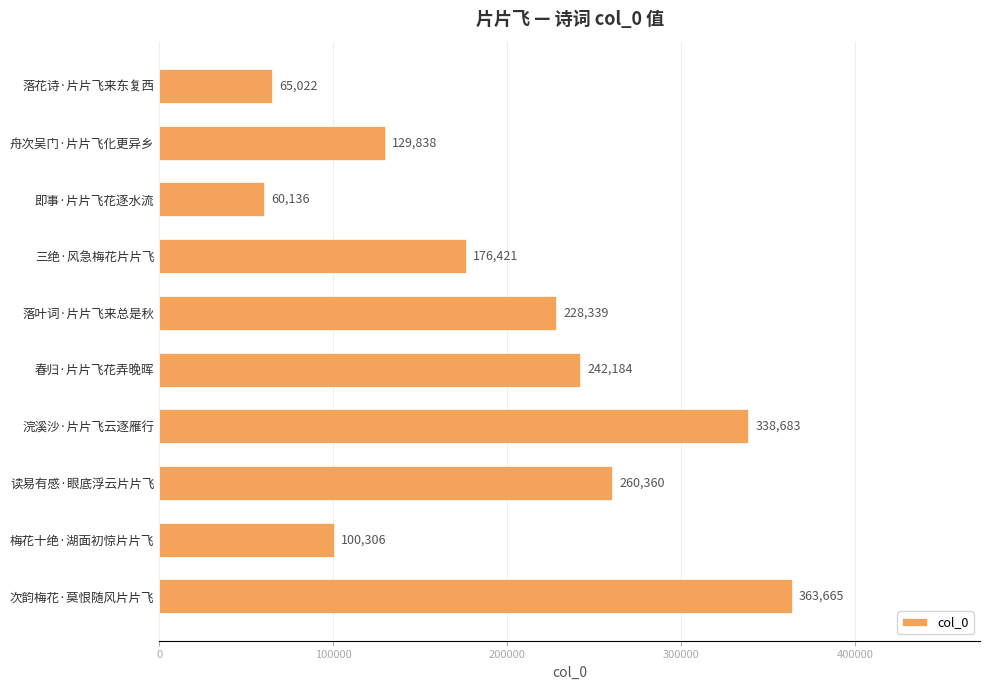

What is the average value?

196495